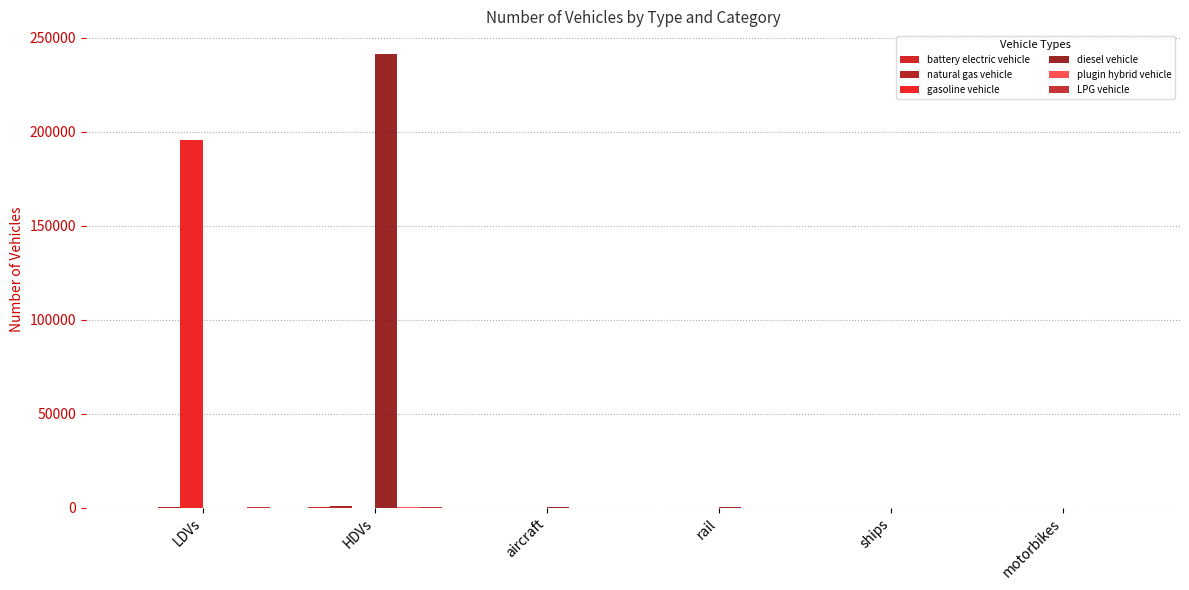

How many data points does each series have?

6